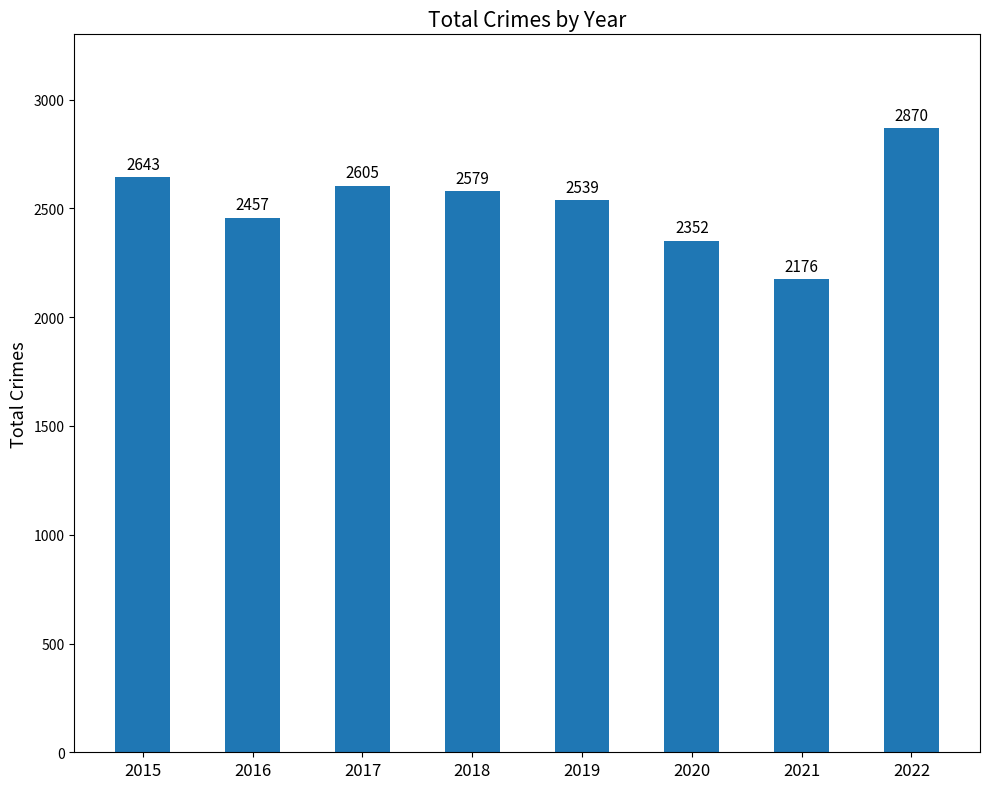

The chart shows a value of 2352 at 2020. True or false?

True